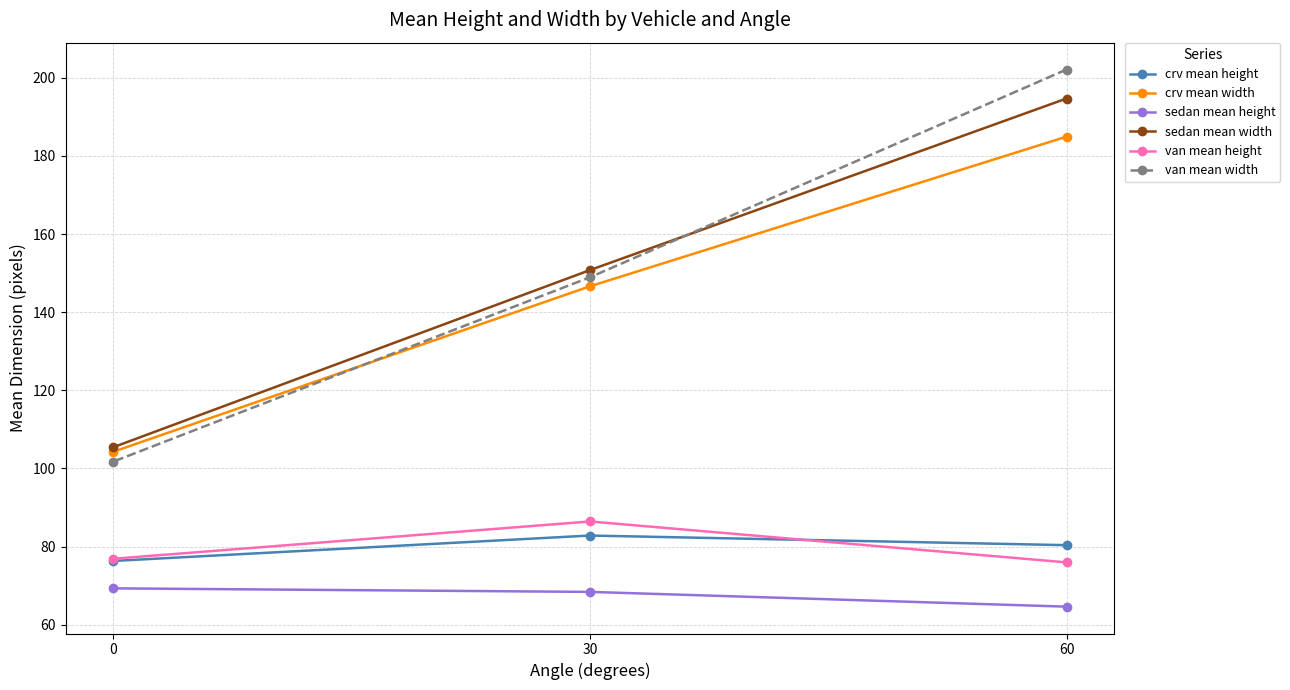

How many distinct data groups are displayed?

6